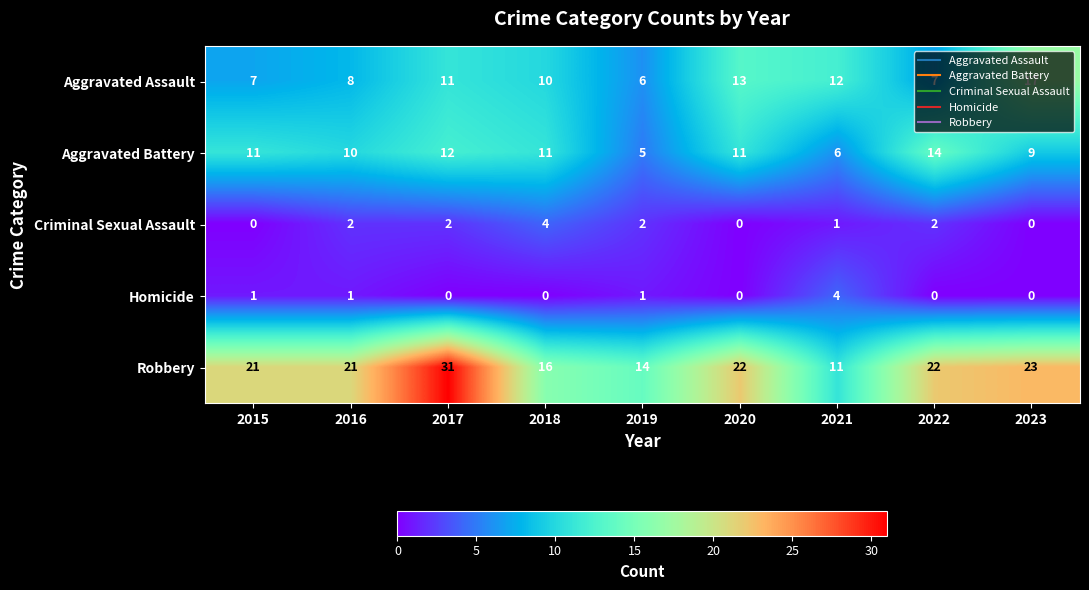

Which category has the highest value across all series?

2017